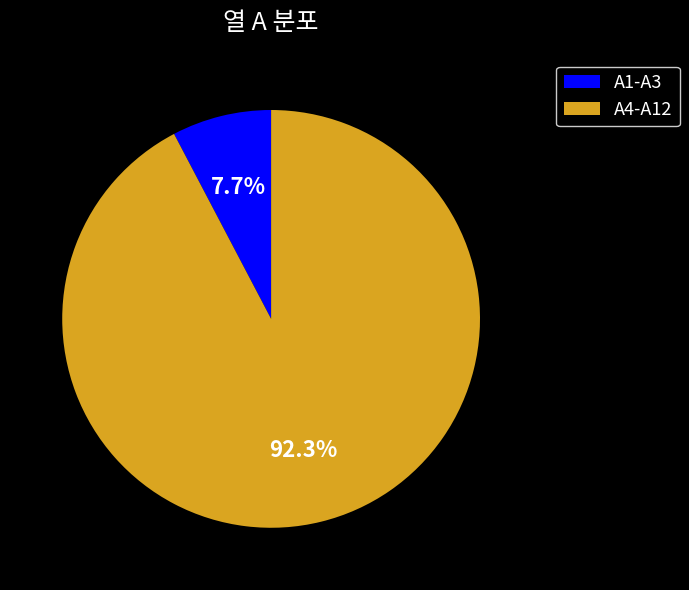

Does any single category account for the majority?

Yes